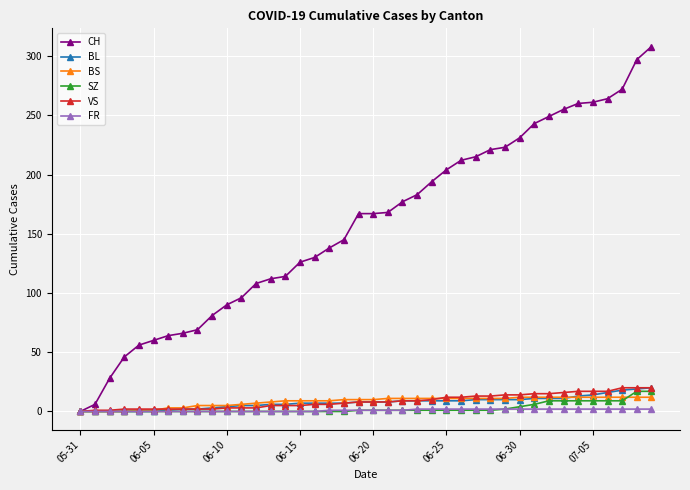

What is the maximum value shown in the chart?

308